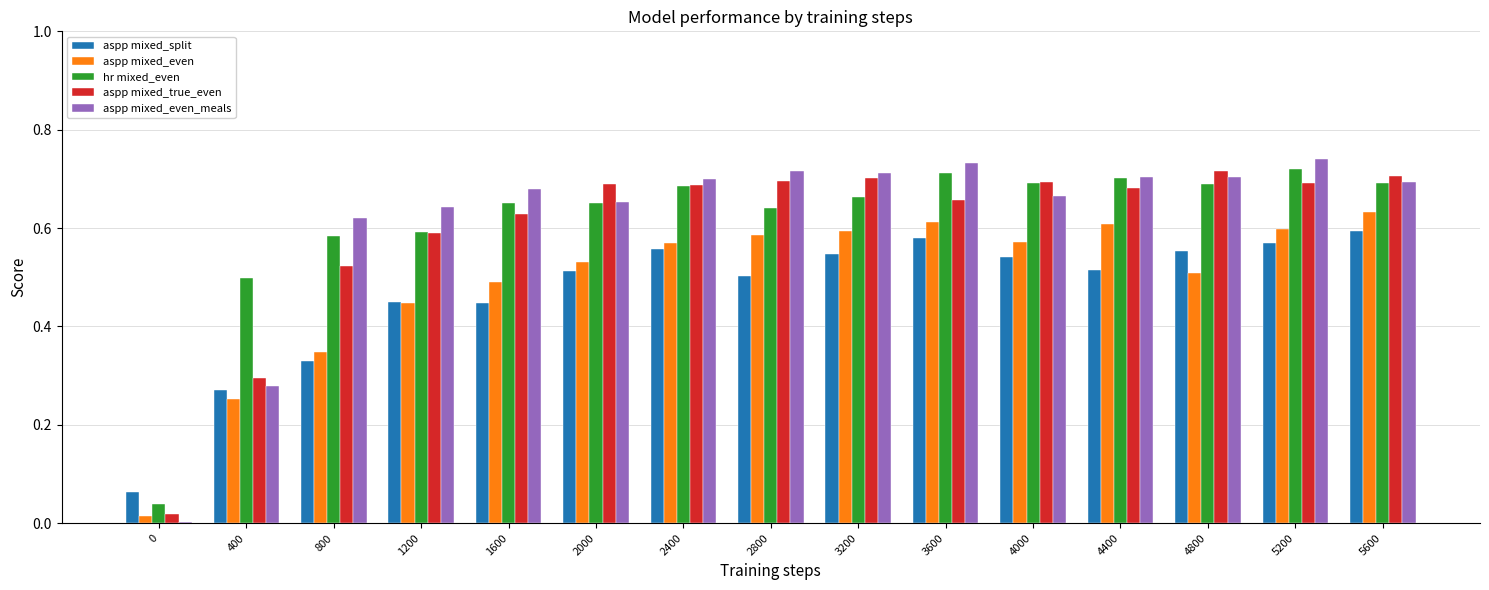

What is the total value across all series at 2400?

3.2